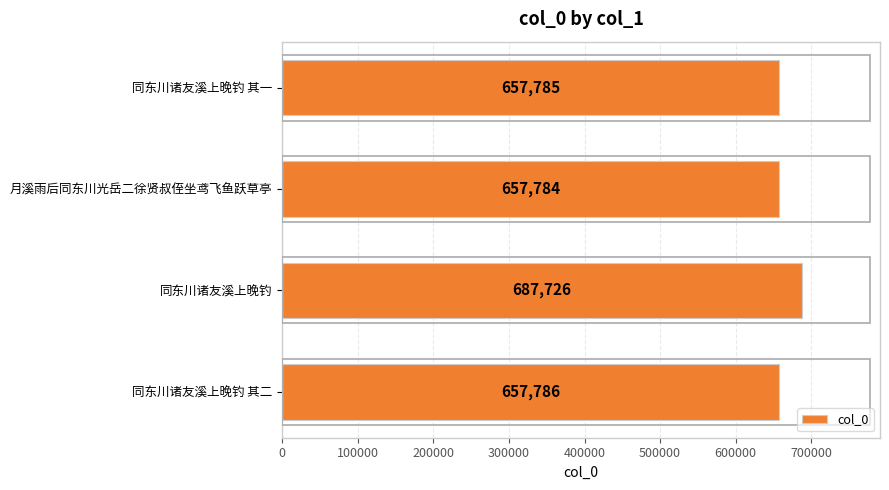

Where is the data nearest to the value 672755?

同东川诸友溪上晚钓 其二